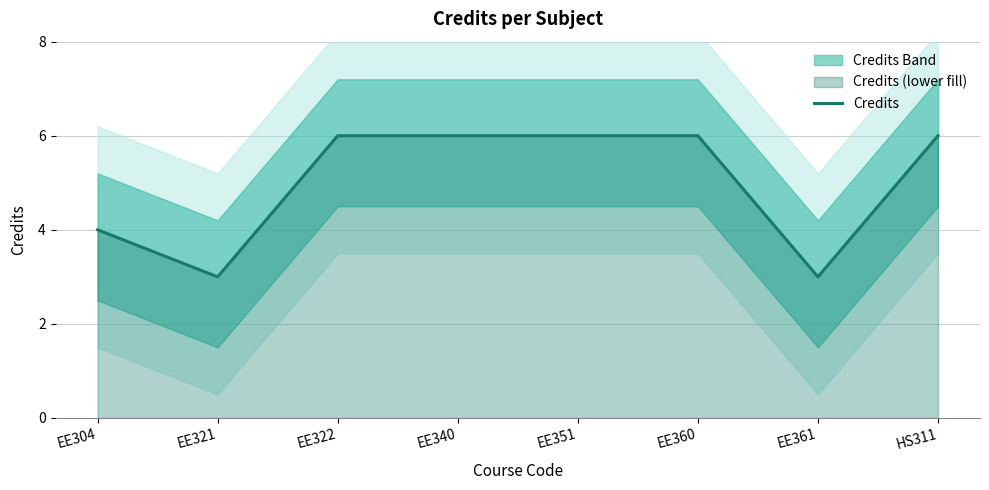

How many lines are shown in the chart?

1